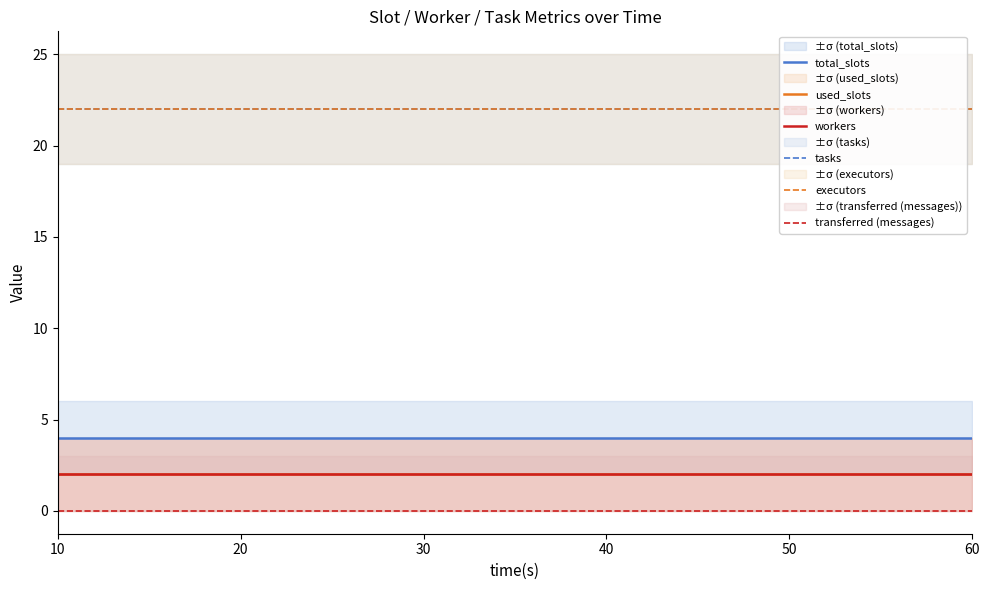

At which category is the sum across all series the highest?

10